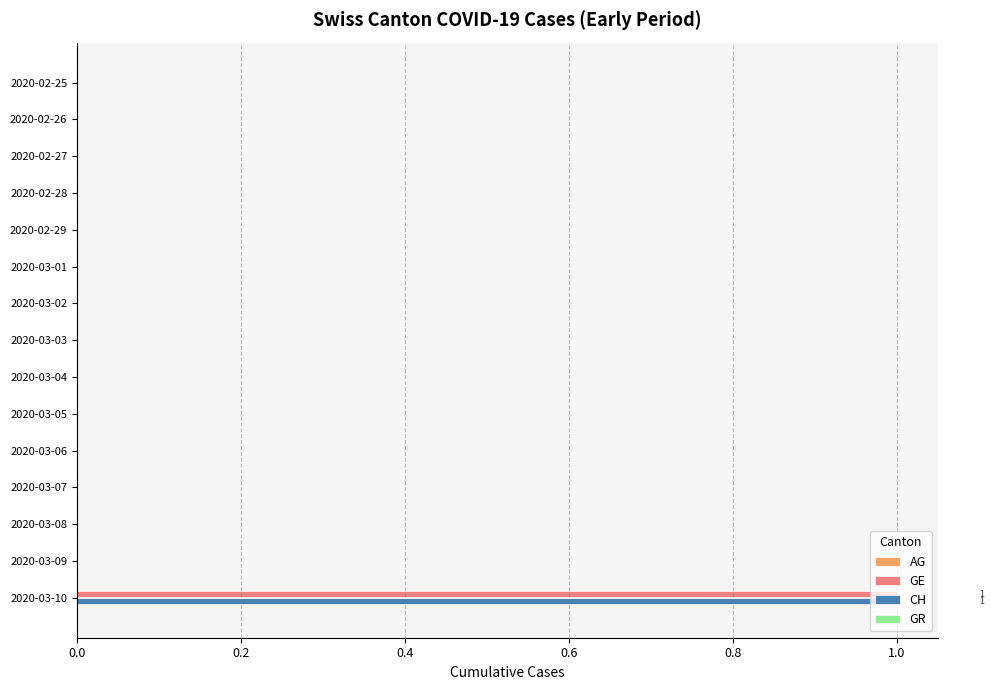

Which category has the highest value in the CH series?

2020-03-10